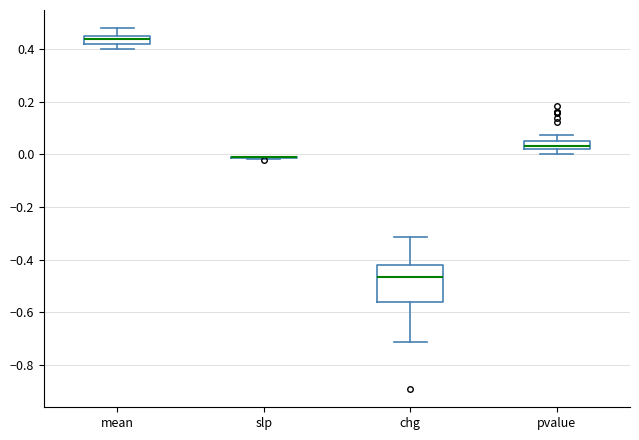

Where is the upper edge of the box for pvalue on the y-axis? The values are not printed on the chart, so give them approximately, as read against the axis.

0.06